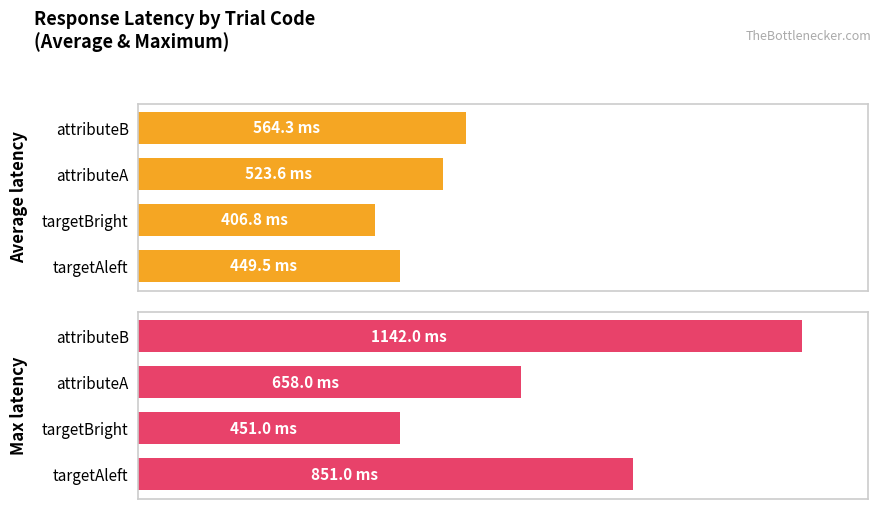

Which series has the largest total across all categories?

Max latency